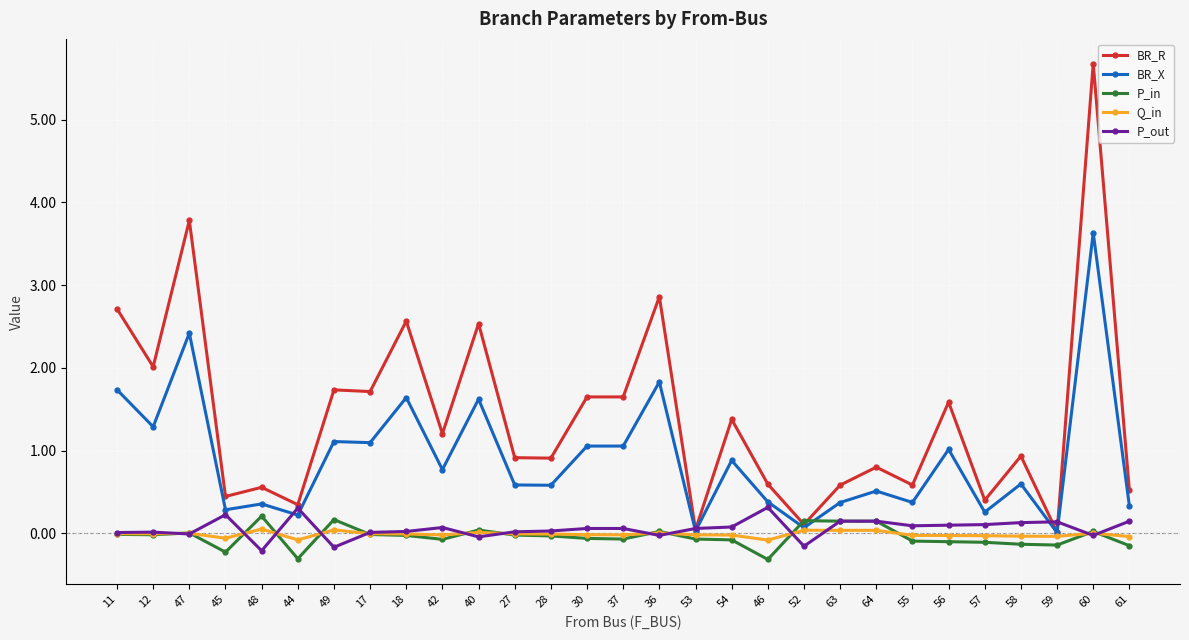

What is the total value across all series at 52?

0.2